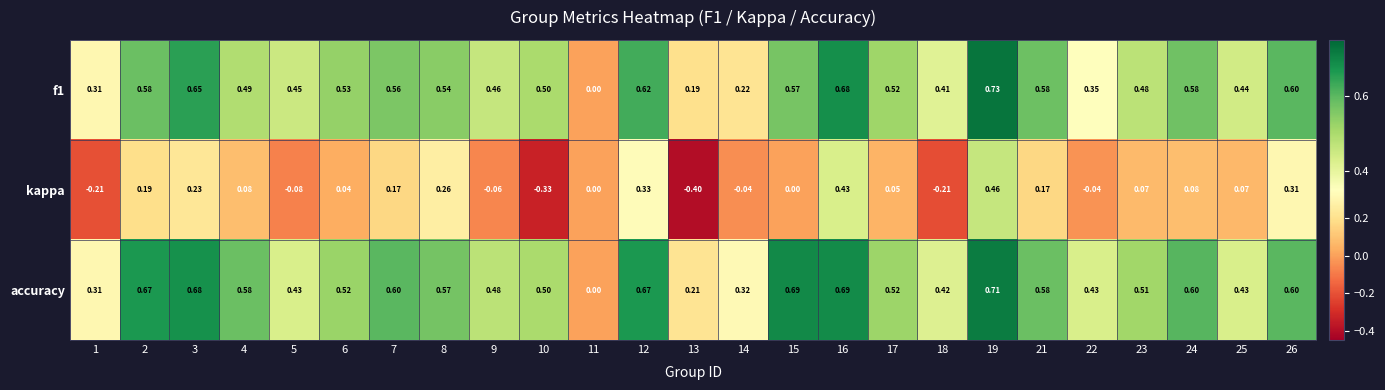

Is the value of f1 at 3 greater than the value of kappa at 21?

Yes